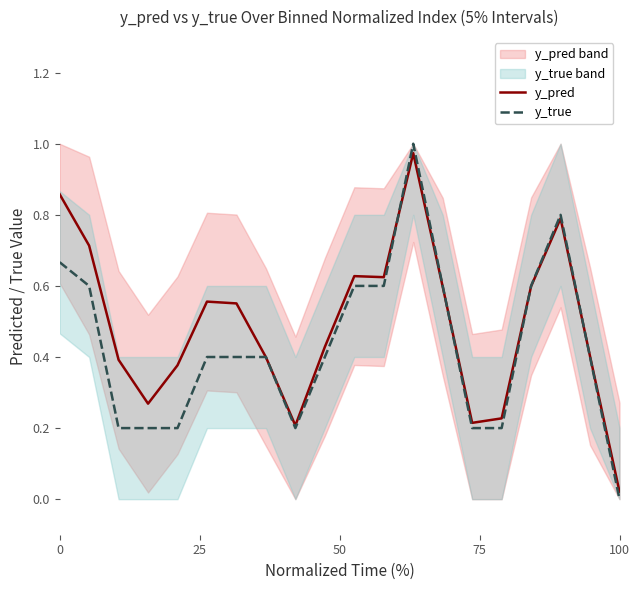

The y_true series shows 1.1 at 0. True or false?

False